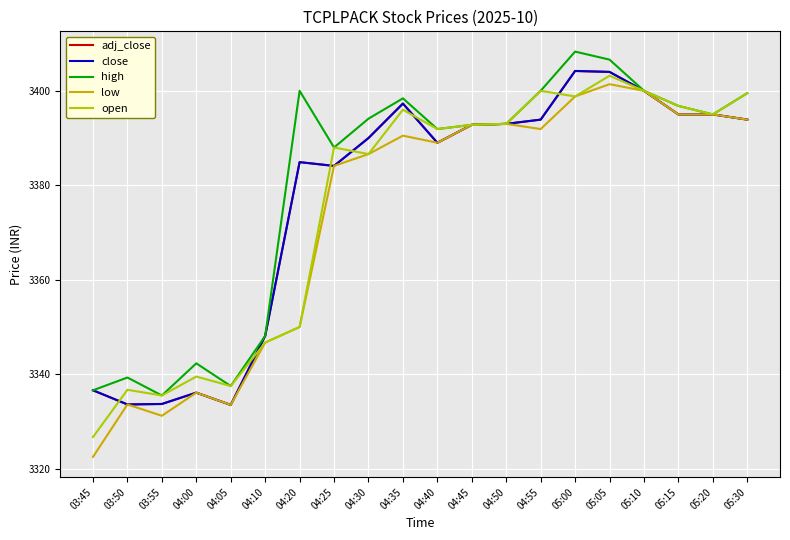

The adj_close series shows 3336.1 at 04:00. True or false?

True